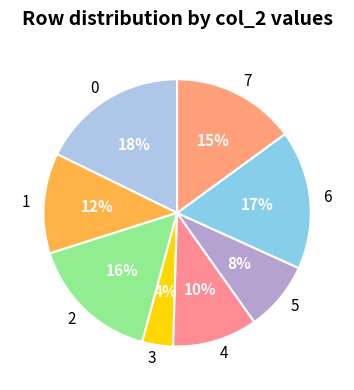

How many slices are in this pie chart?

8